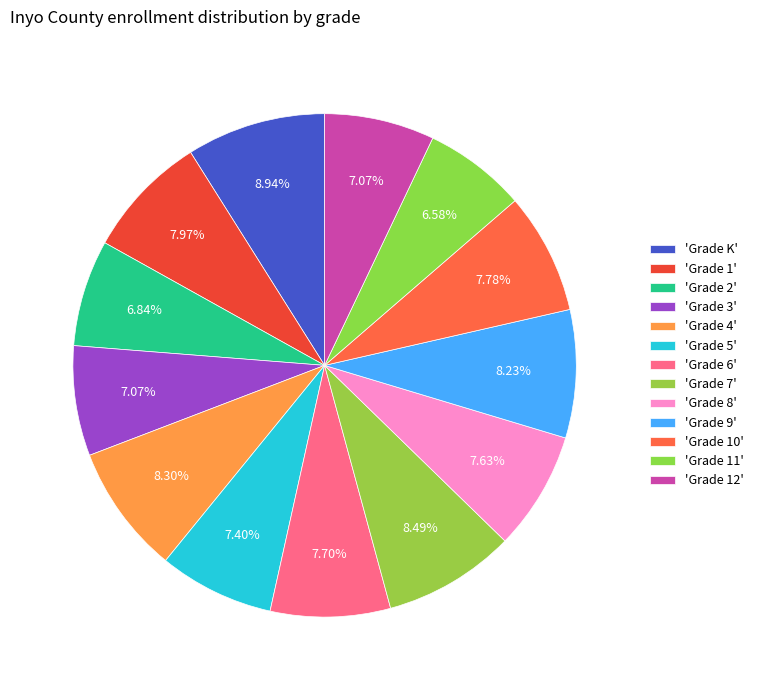

Which slice is the largest?

Grade K